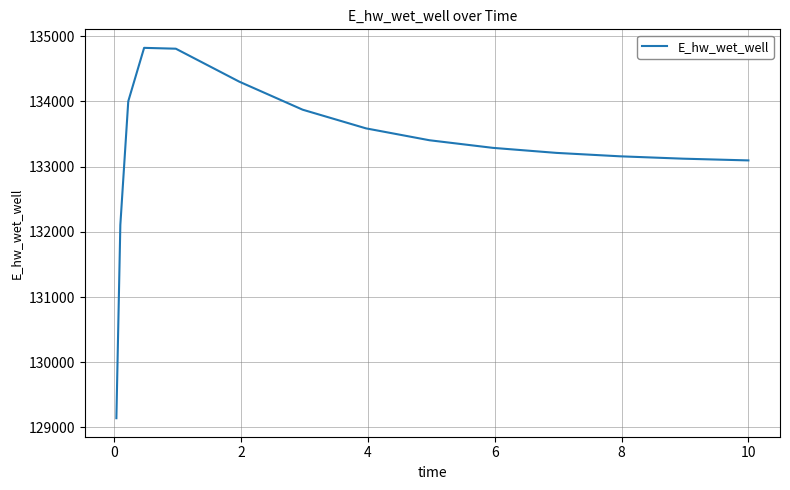

What is the minimum value shown in the chart?

129142.3